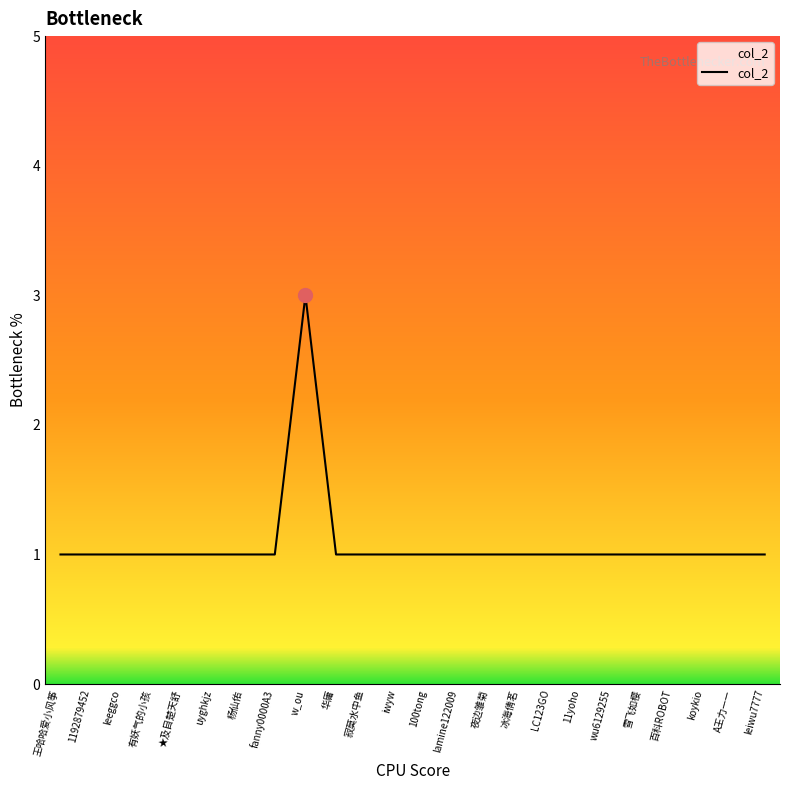

Does the chart have visible grid lines?

No